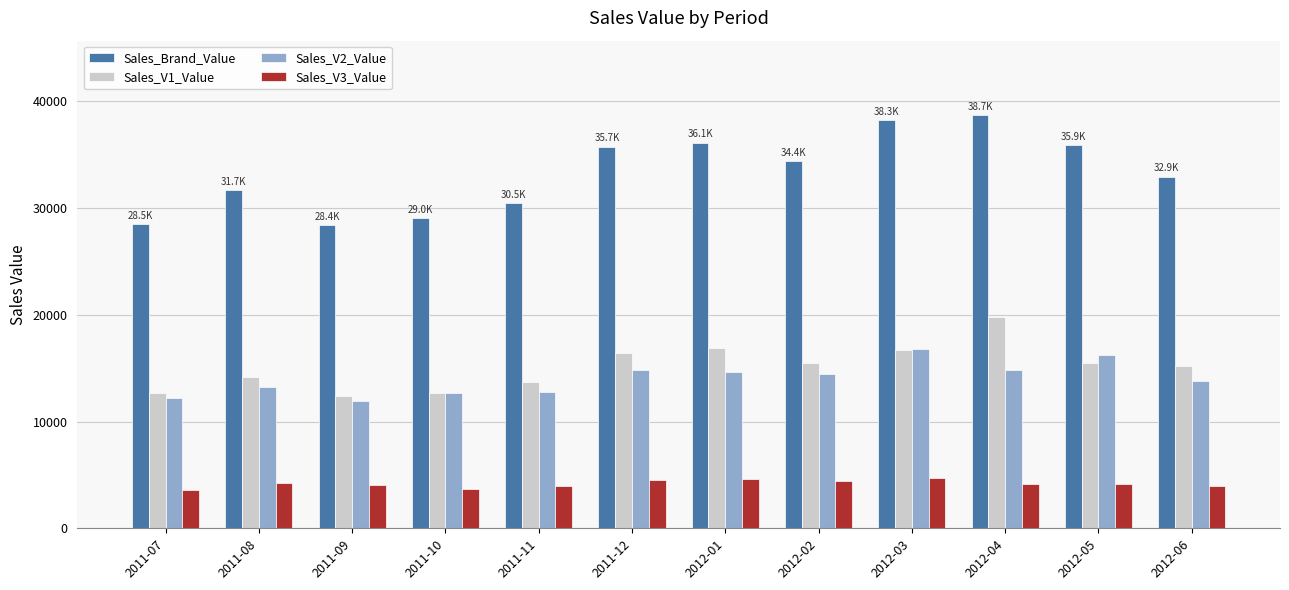

What position from the left is 2011-09?

3